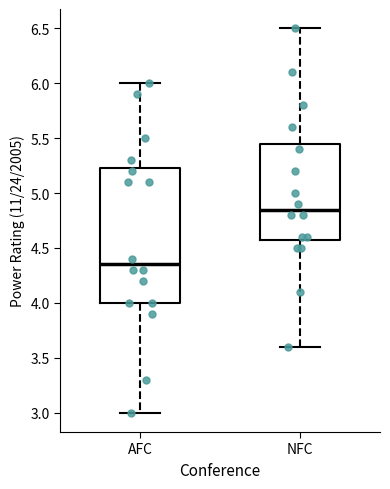

Reading left to right, transcribe this box plot: for each box, give where its median line is, the range the box spans, and where its two whiskers end, as read against the y-axis. The values are not printed on the chart, so give them approximately, as read against the axis.

AFC: median 4.35, box 4.00 to 5.25, whiskers 3.00 to 6.00
NFC: median 4.85, box 4.60 to 5.45, whiskers 3.60 to 6.50